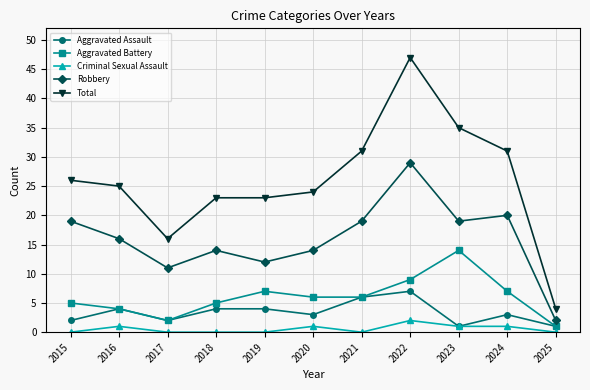

How many lines are shown in the chart?

5